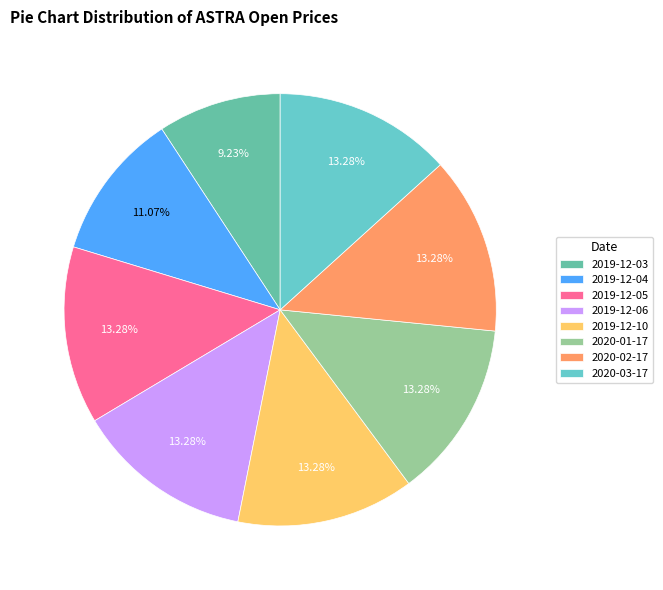

The 2020-02-17 slice represents 13% of the pie. True or false?

True